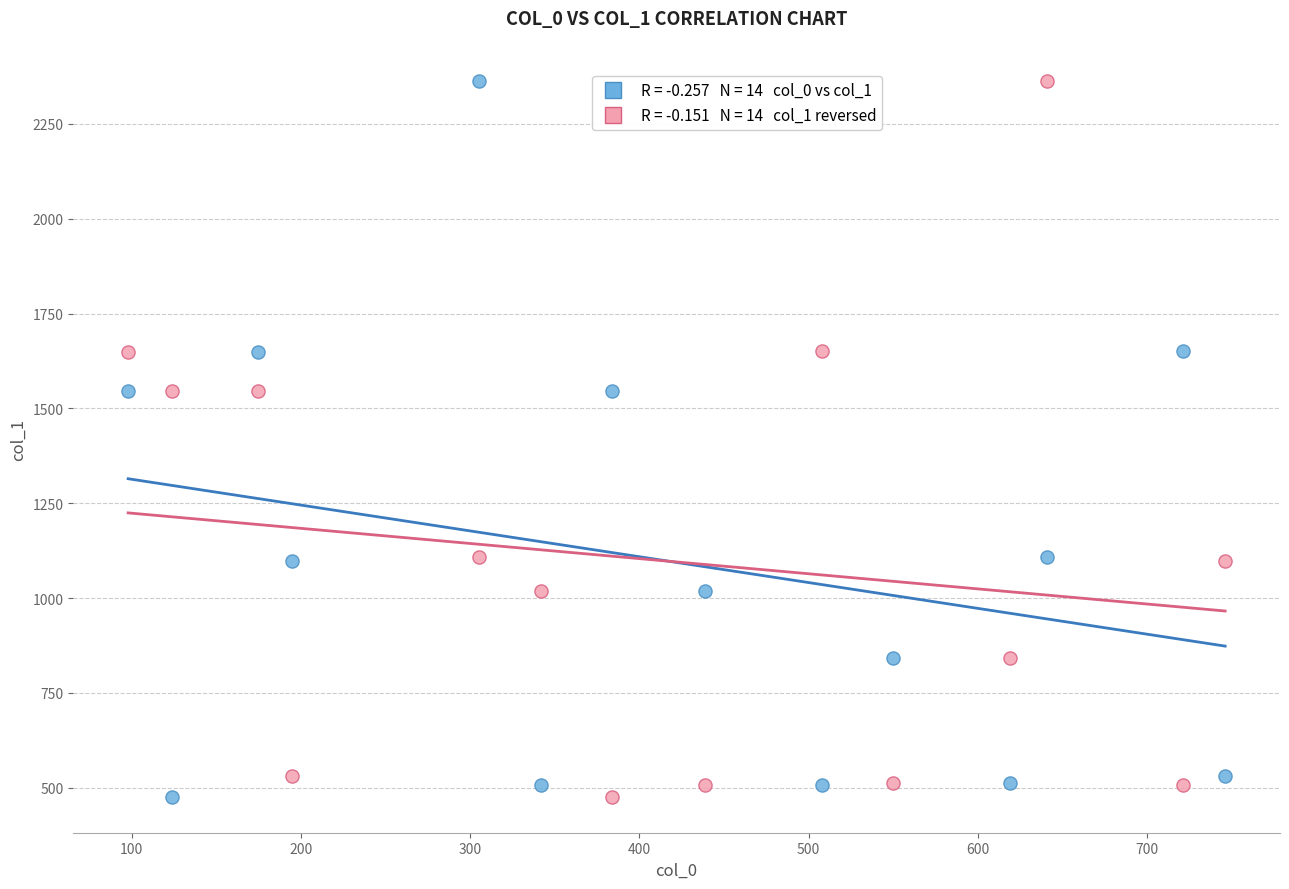

Across all data points, what is the range of Y values (max minus min)?

1888